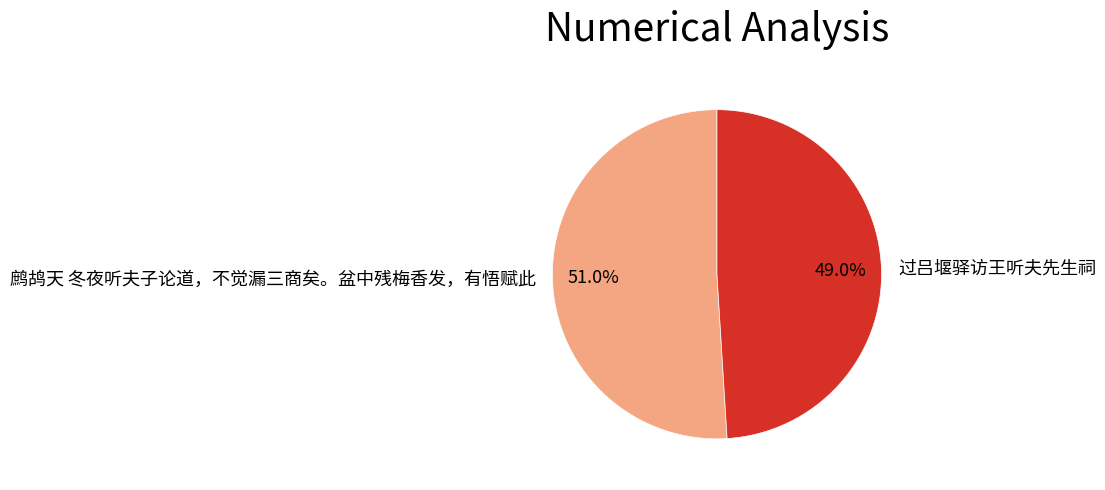

How many segments does this pie chart have?

2